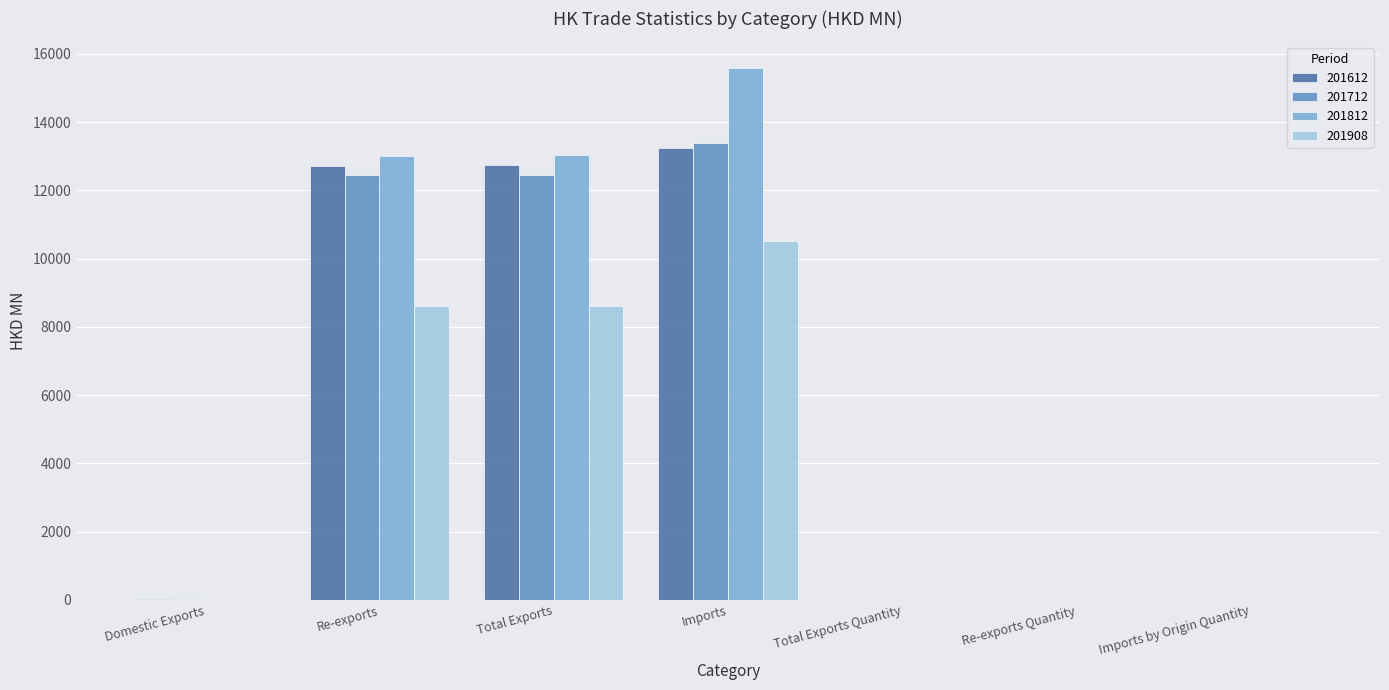

What is the average value of the 201812 series?

5953.2